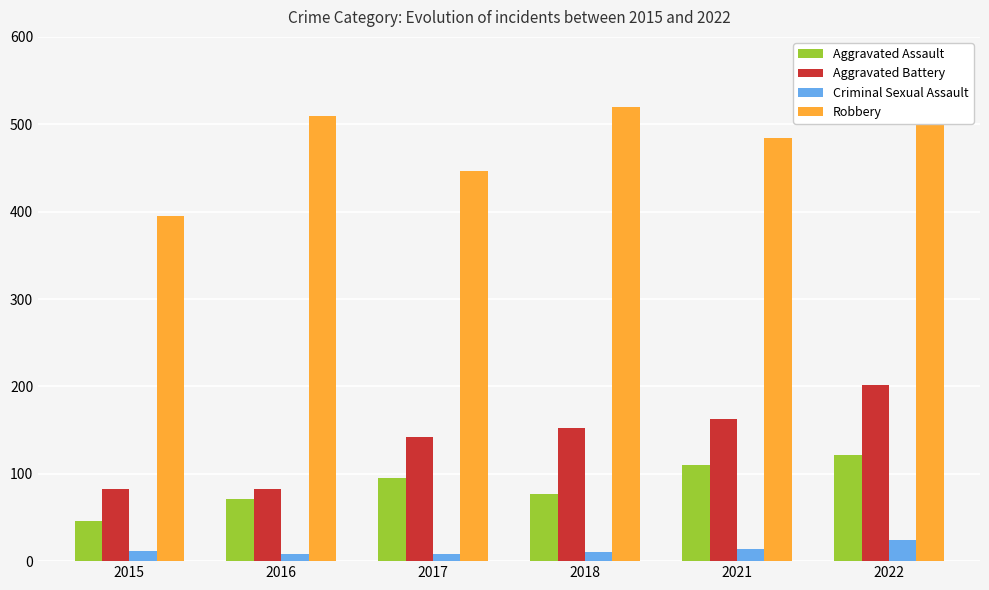

What is the difference between the Aggravated Battery values at 2022 and 2017?

60